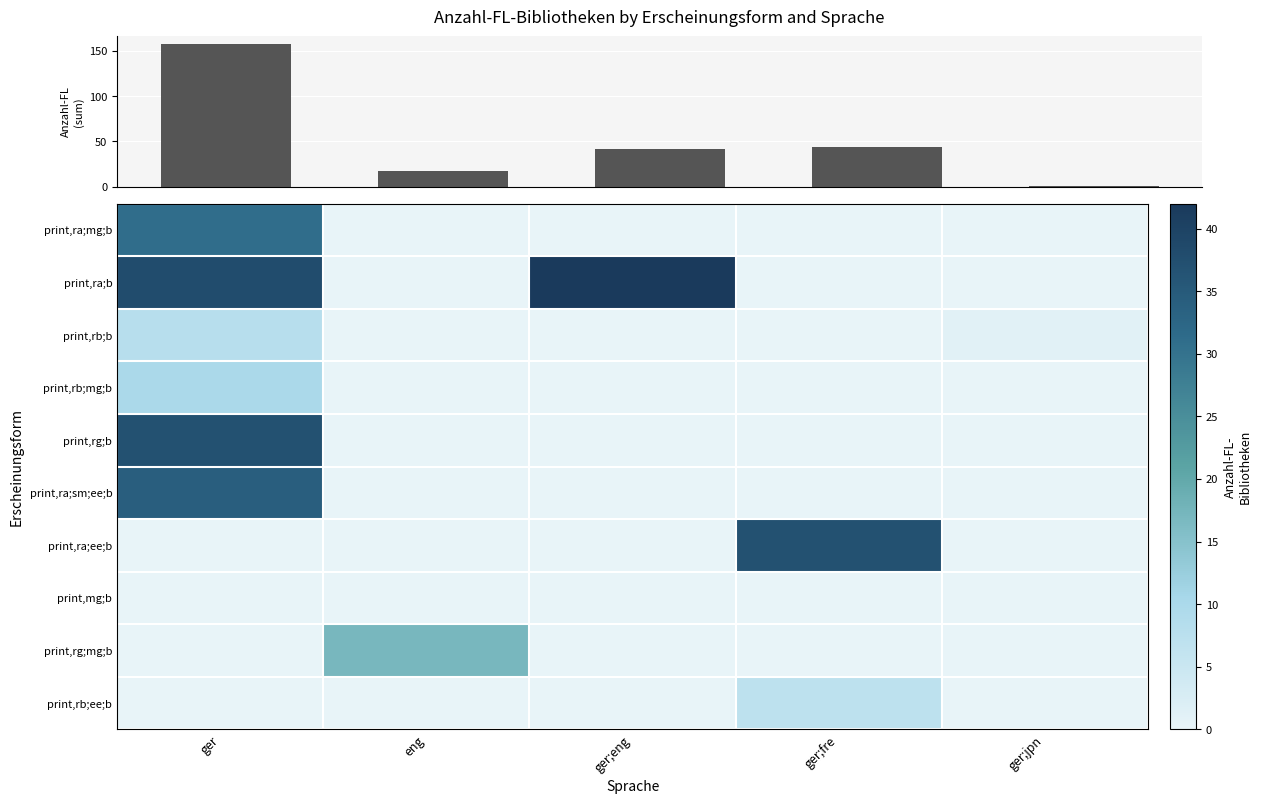

Where is print,rb;b nearest to the value 4?

ger;jpn